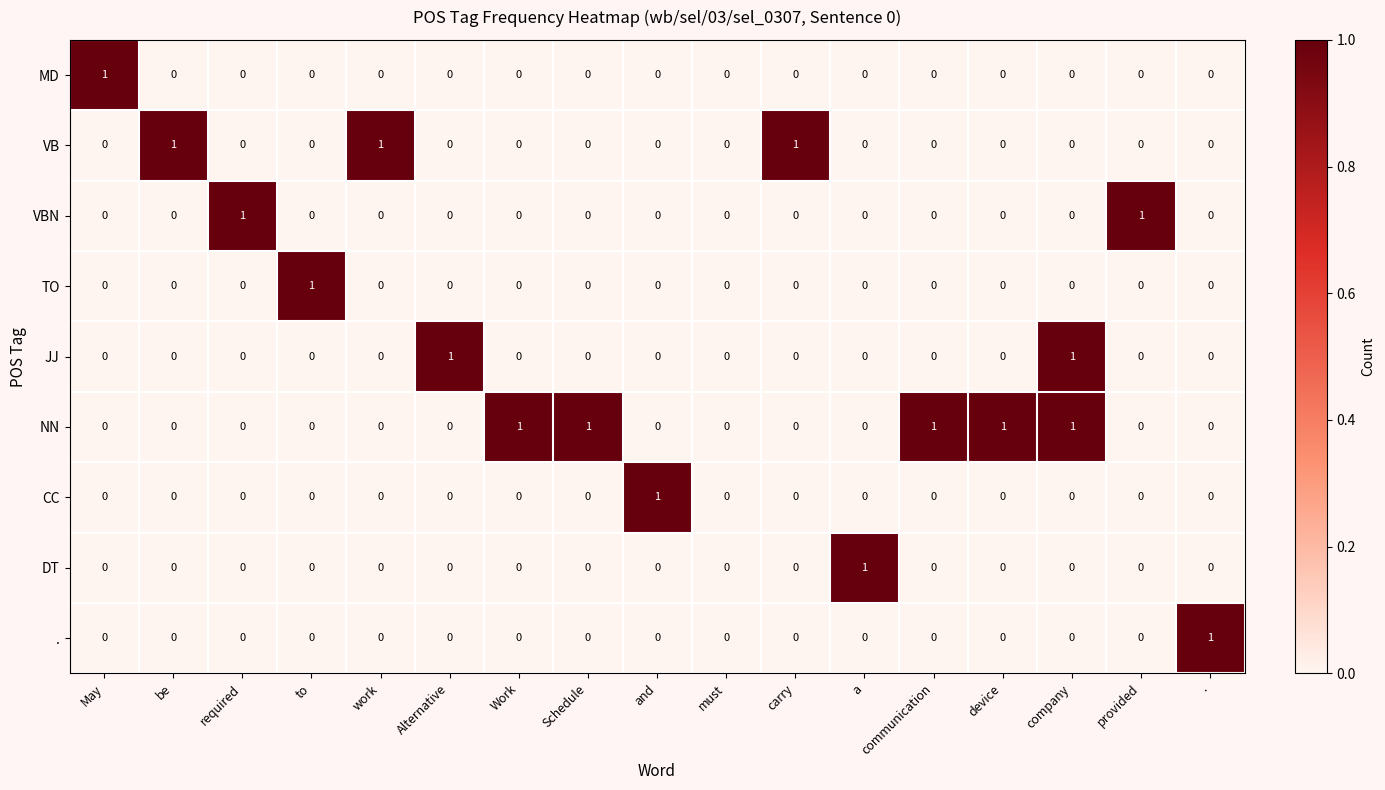

What is the difference between the highest and lowest values at and?

1